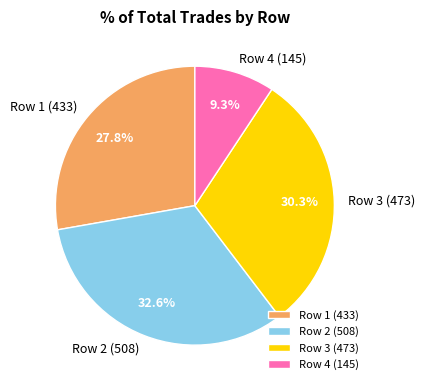

How many segments does this pie chart have?

4